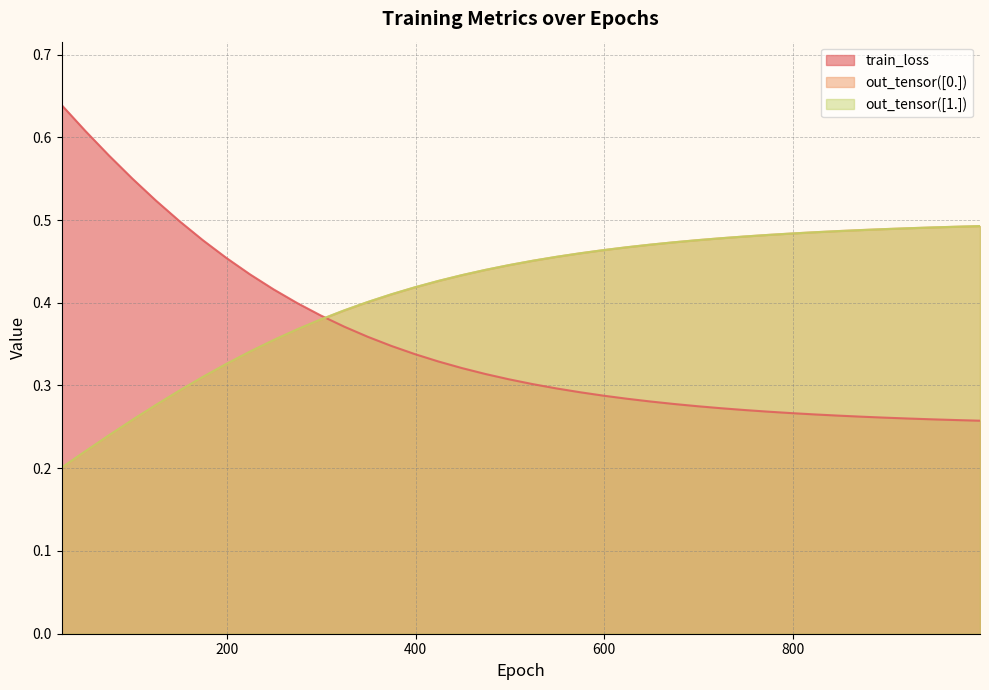

Does the chart display data point markers on the line(s)?

No